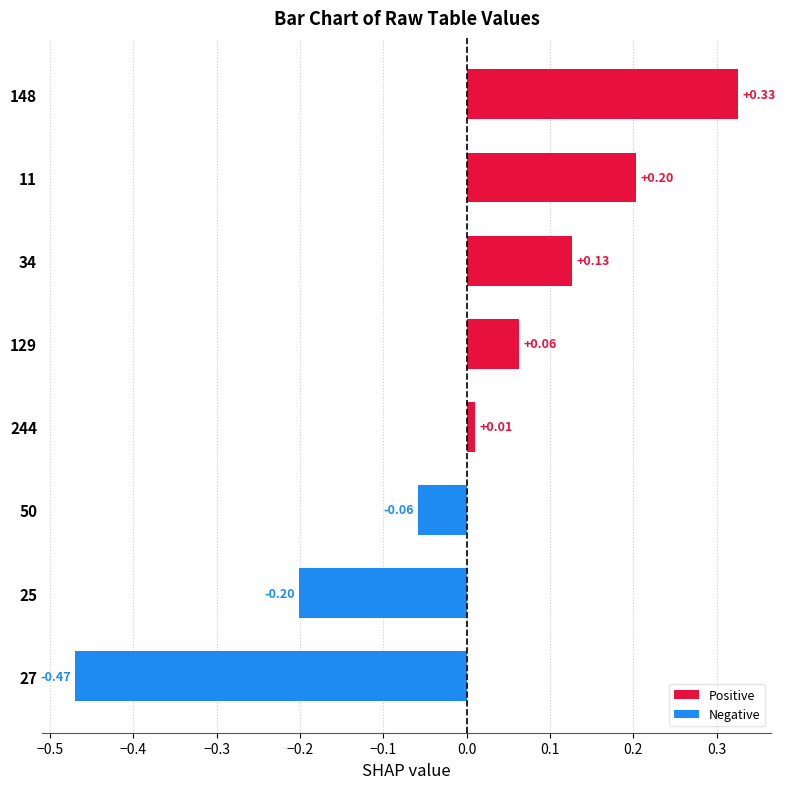

How many categories are shown in the chart?

8